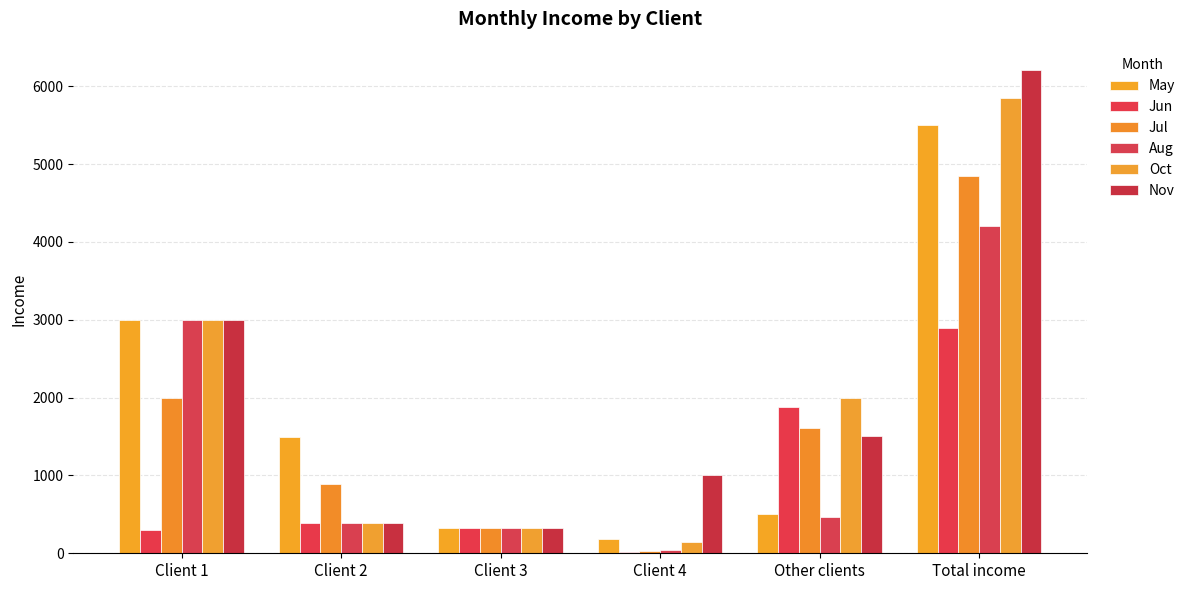

How many values in the Nov series are below 1505?

3